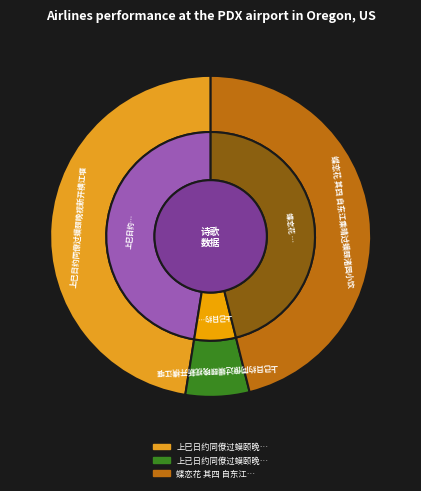

What percentage is the 上巳日约同僚过蟆颐晚视新开横江堰 slice, to the nearest percent?

47%